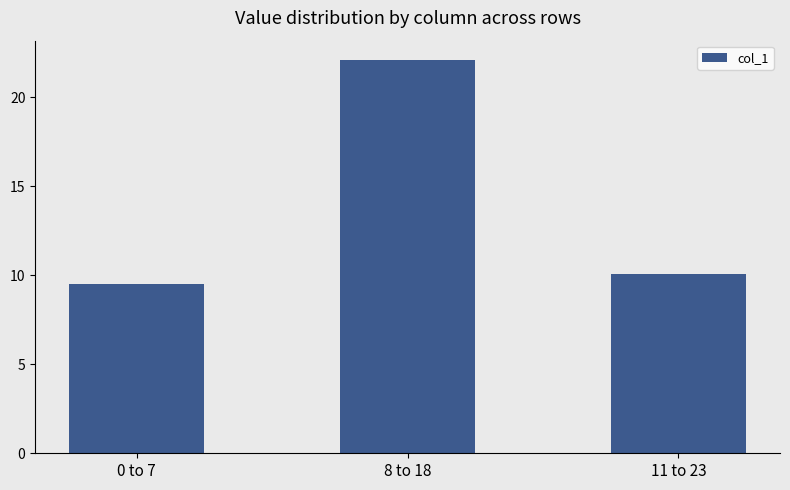

How many values exceed 10?

2